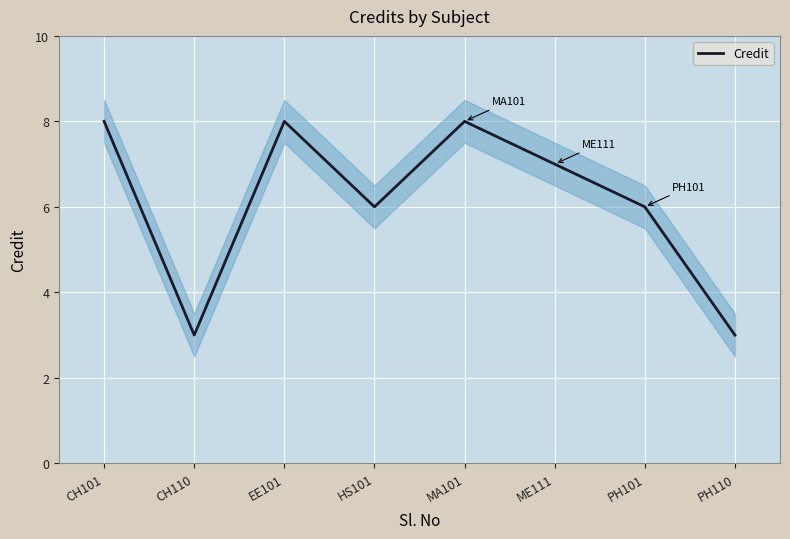

List the labels in order of value, largest first.

CH101, EE101, MA101, ME111, HS101, PH101, CH110, PH110